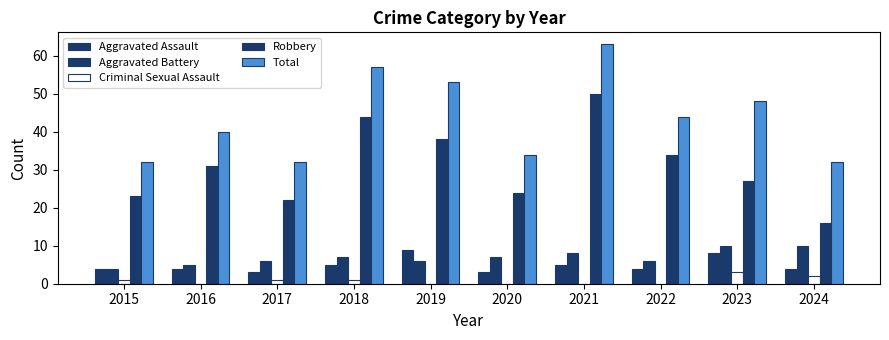

The value of Robbery at 2017 is 8. True or false?

False